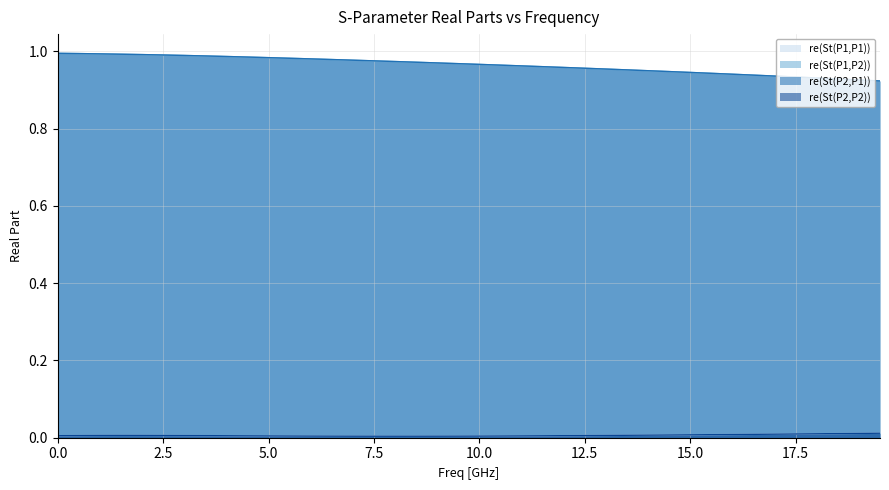

How many interior local valleys does the re(St(P2,P2)) series have?

1